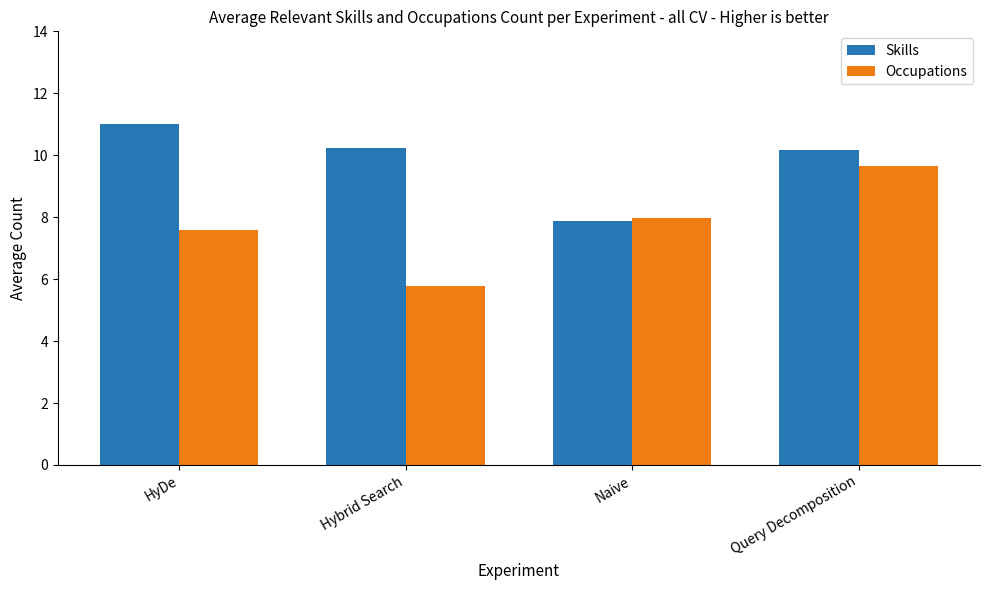

Which label corresponds to the smallest value in the chart?

Hybrid Search